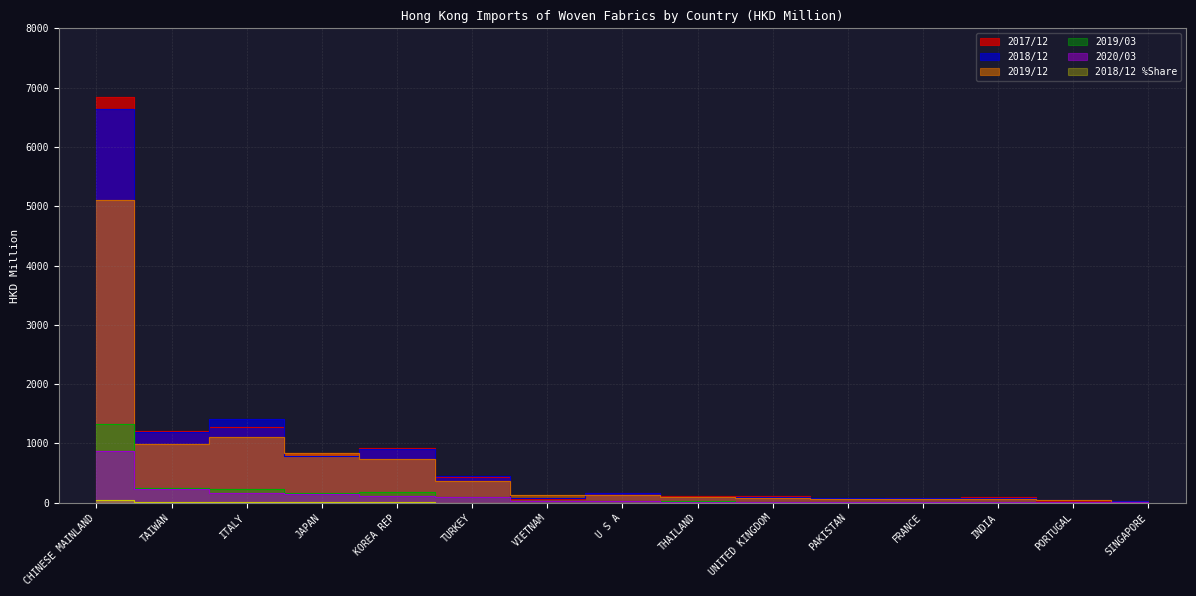

What is the label of the 11th point from the left?

PAKISTAN